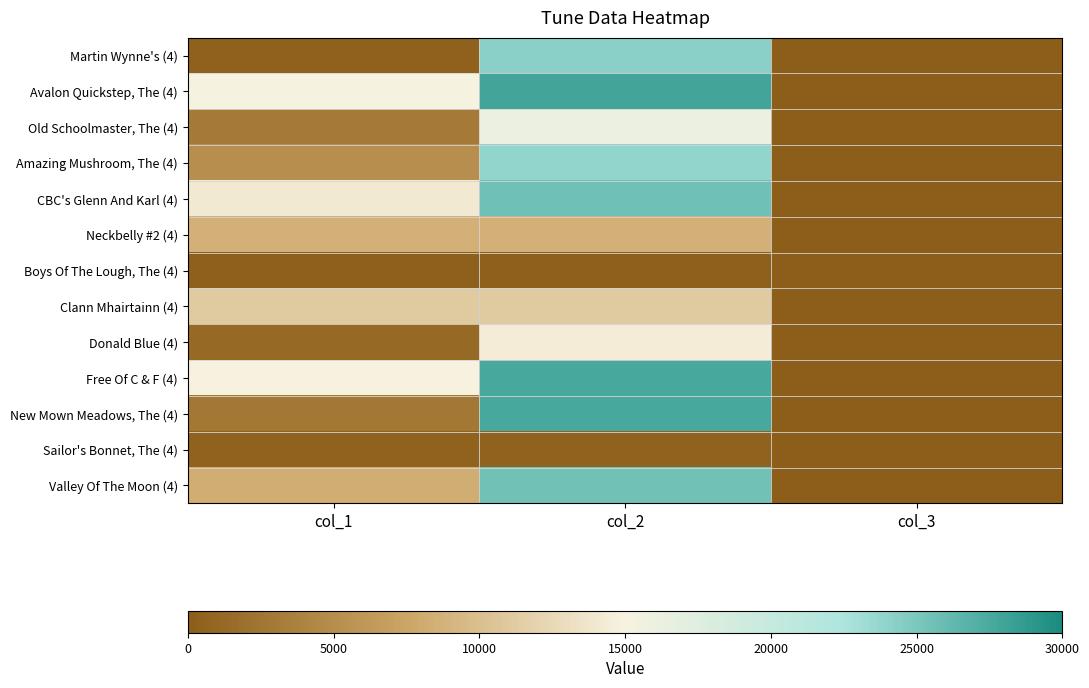

Which series has the widest spread of values?

Avalon Quickstep, The (4)